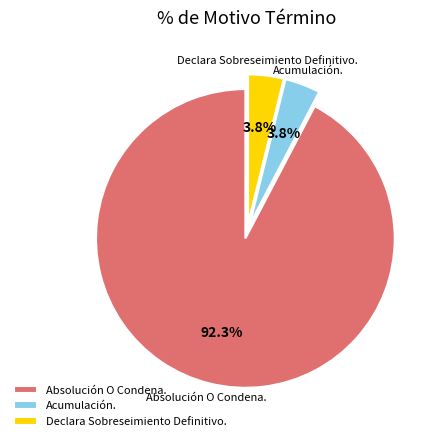

The Acumulación. slice represents 4% of the pie. True or false?

True